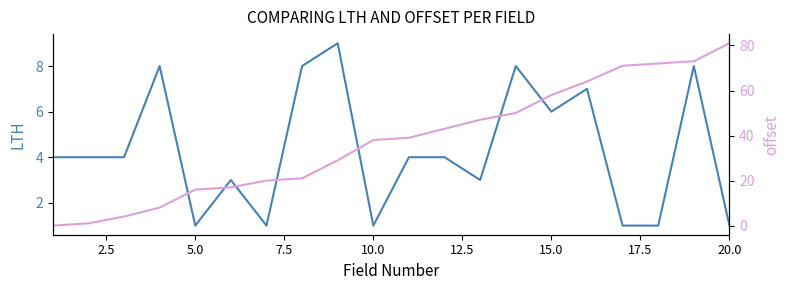

Which series has the largest total across all categories?

offset